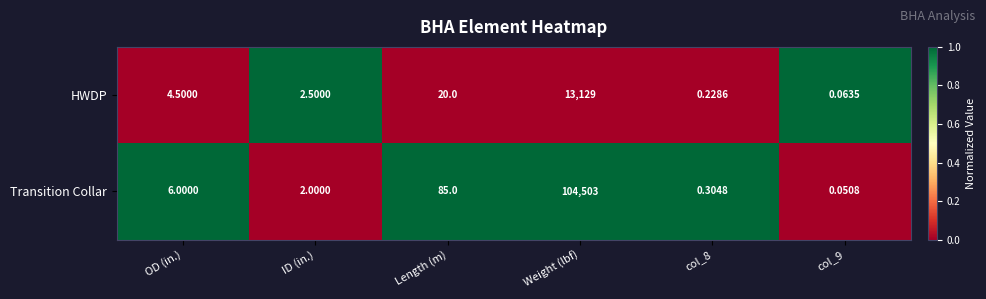

At which category does the chart reach its peak across all series?

Weight (lbf)